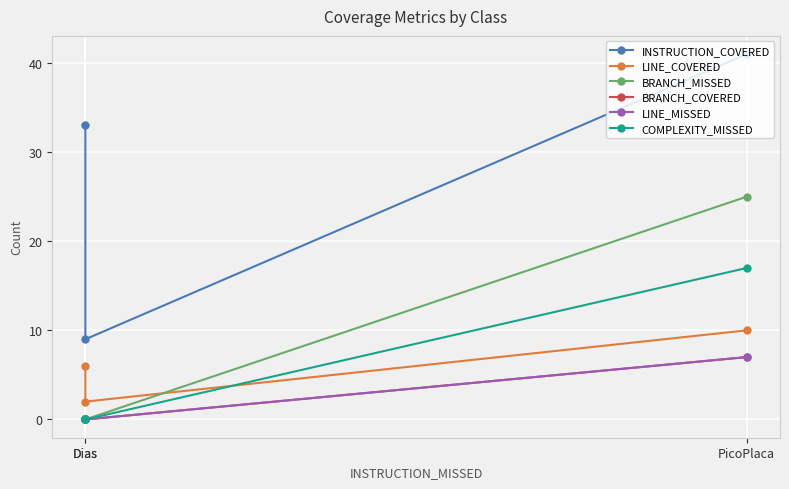

What is the sum of all BRANCH_COVERED values?

7